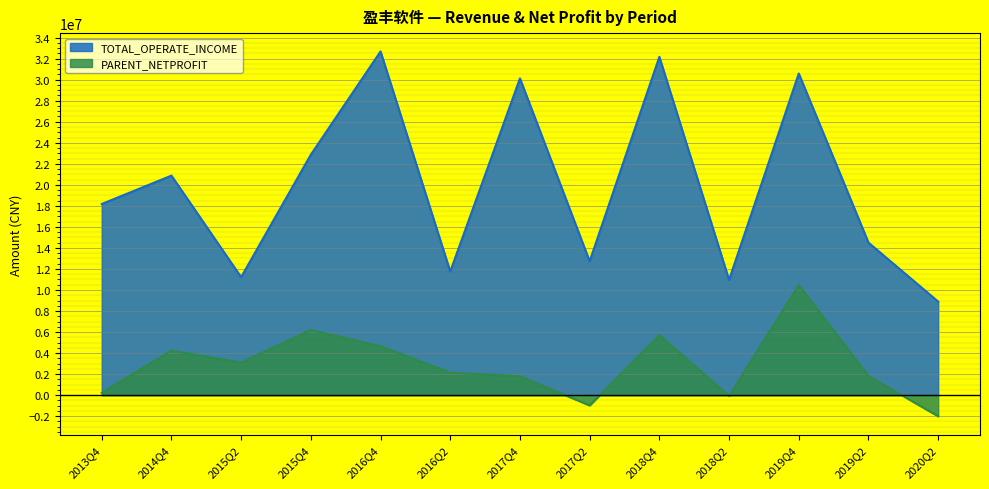

Rank the series by their maximum value, from lowest to highest.

PARENT_NETPROFIT, TOTAL_OPERATE_INCOME